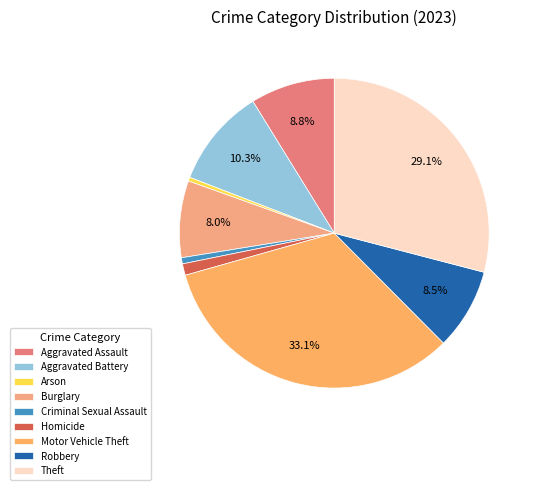

How much of the chart is everything except Aggravated Battery?

89.7%